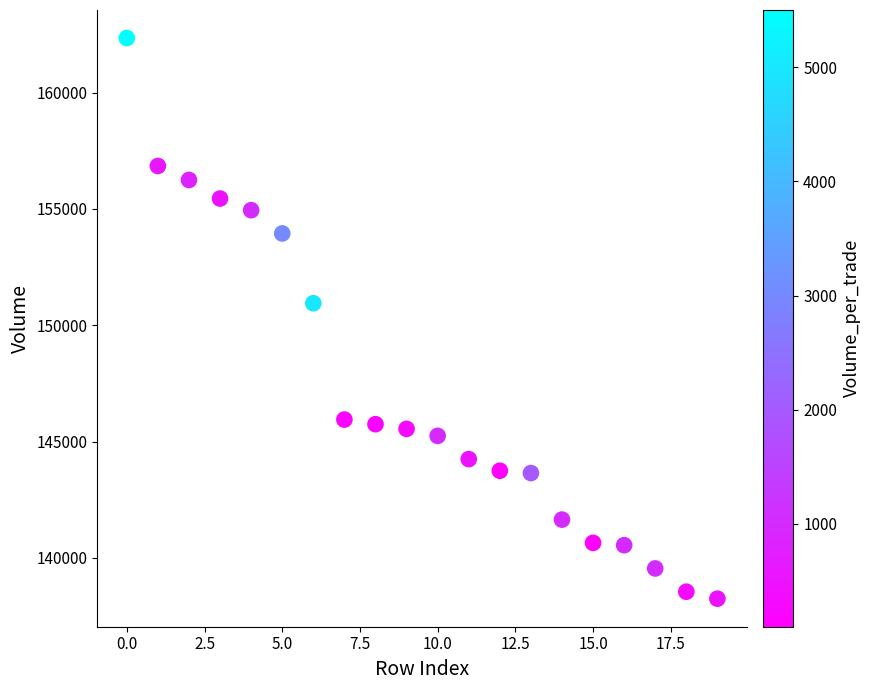

What is the range of Y values (max minus min)?

24100